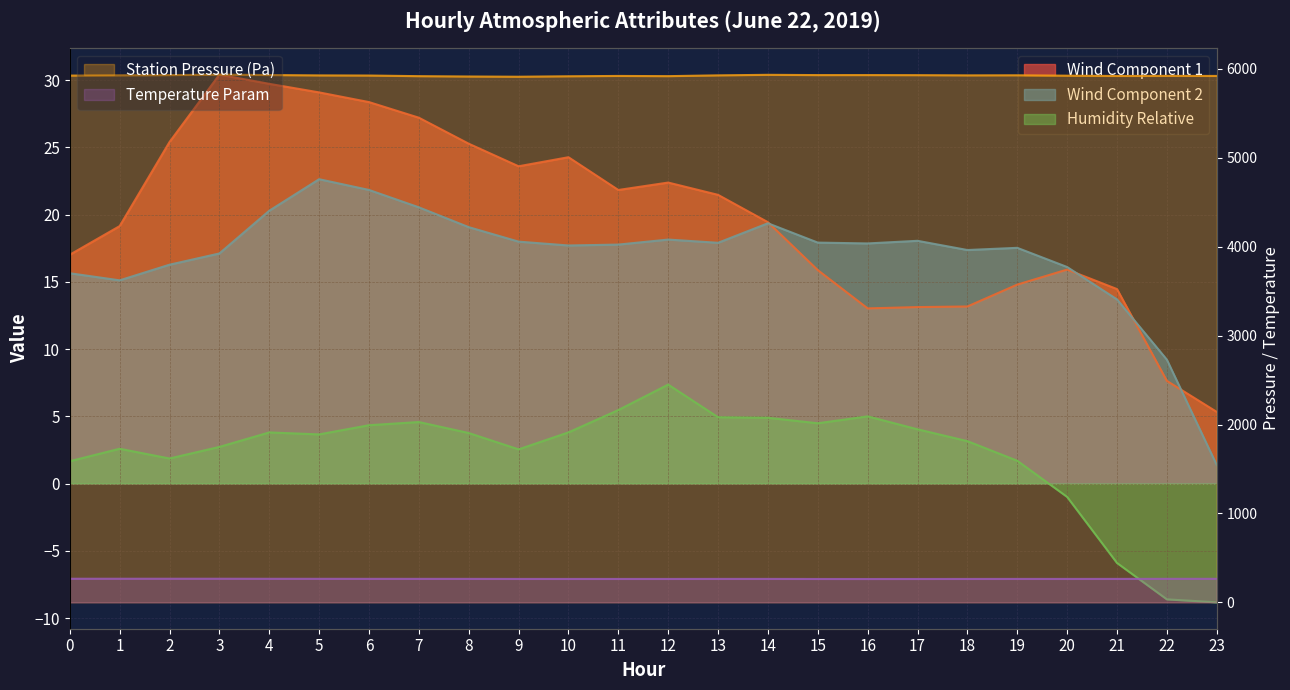

The value of ATT14 at 21 is 263.7. True or false?

True